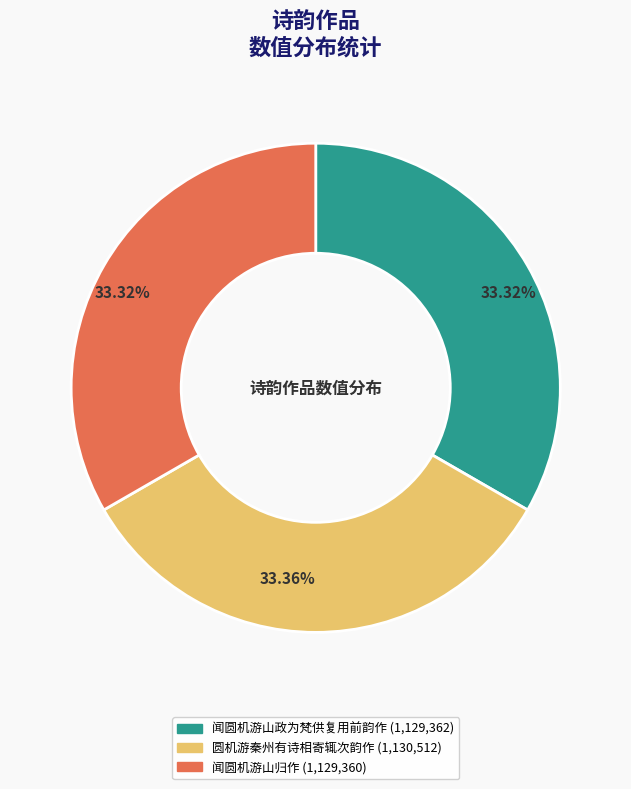

To the nearest percent, what is the difference between the largest and smallest slice percentages?

0%